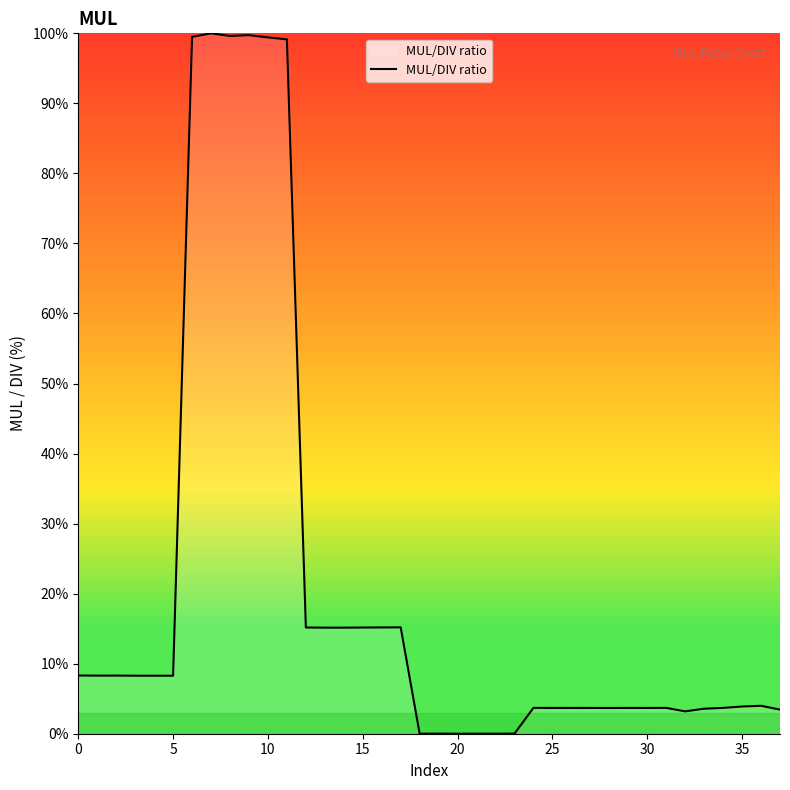

What is the difference between the maximum and minimum values?

100.0